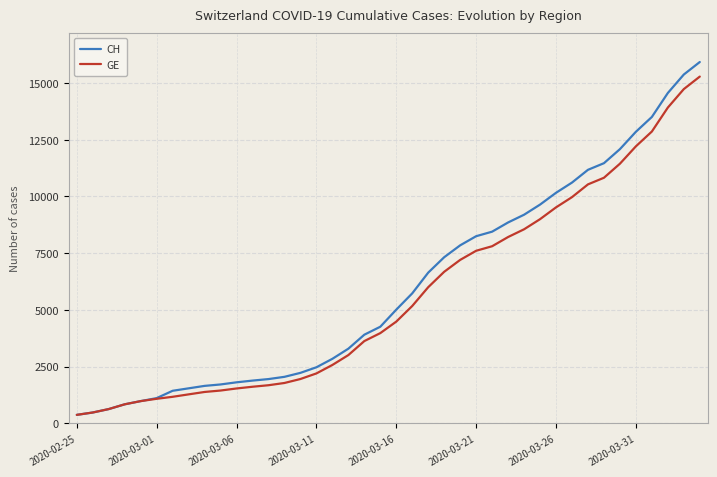

What is the value of the CH point at the 19th from the left?

3908